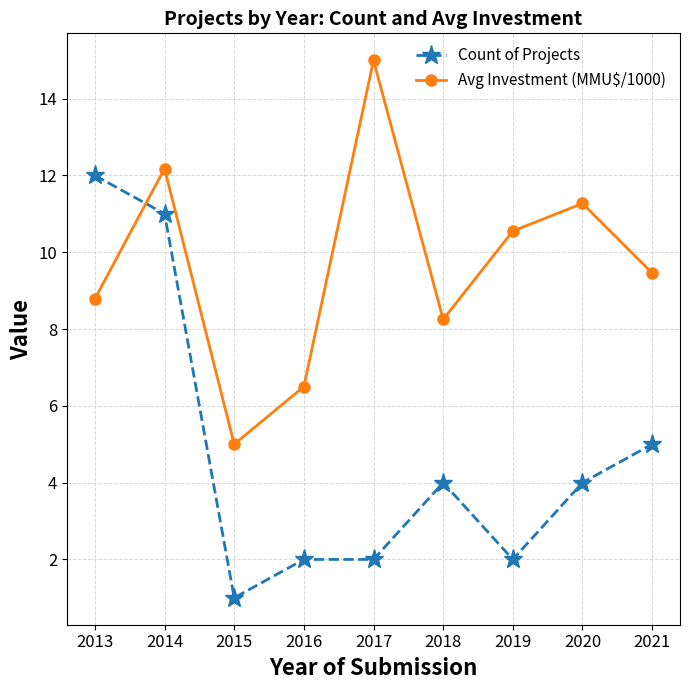

What is the difference between the highest and lowest values at 2015?

4.0